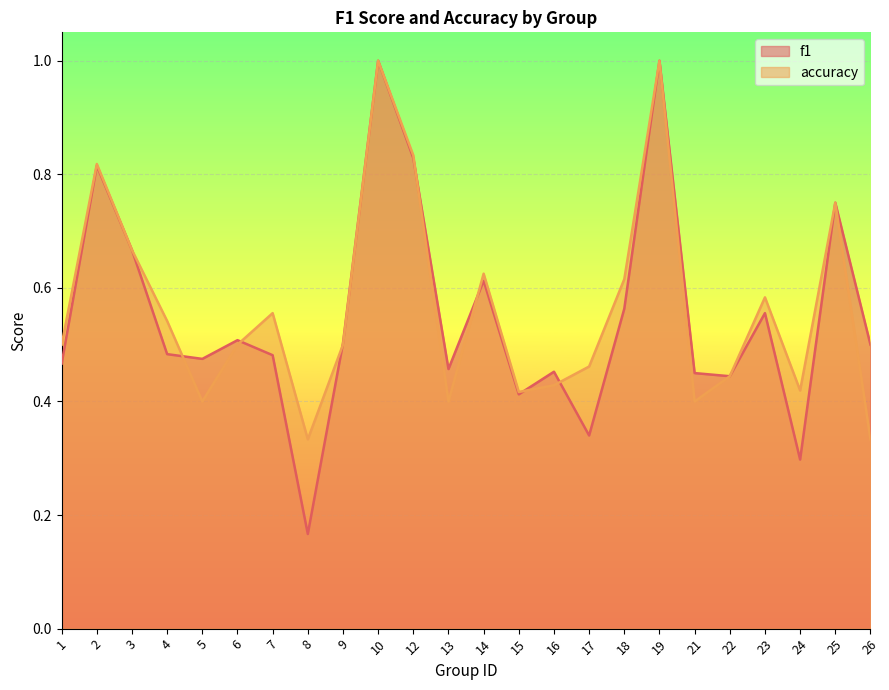

How many times do f1 and accuracy cross each other?

7